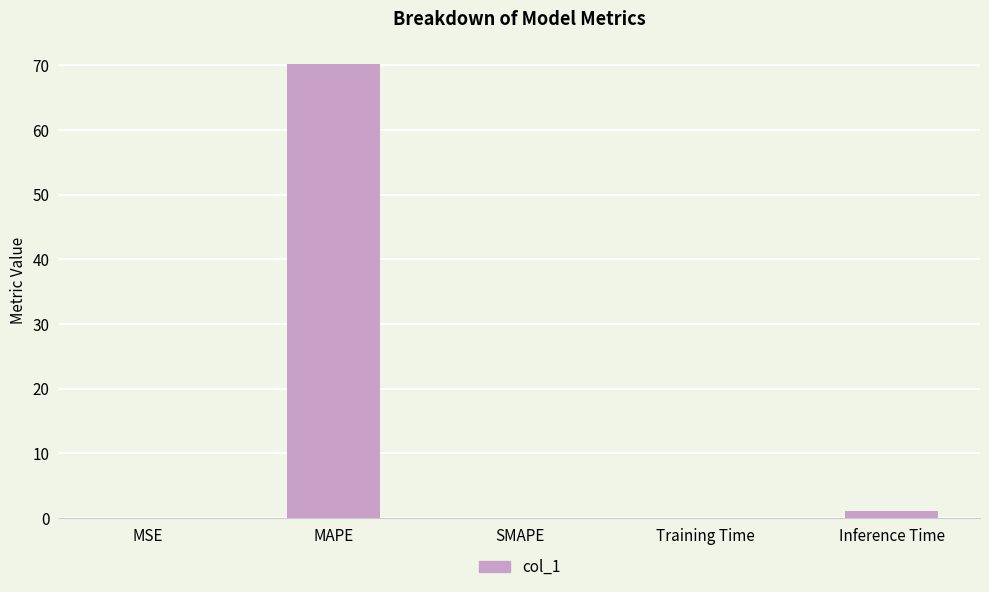

What is the change in value from MAPE to SMAPE?

-70.2